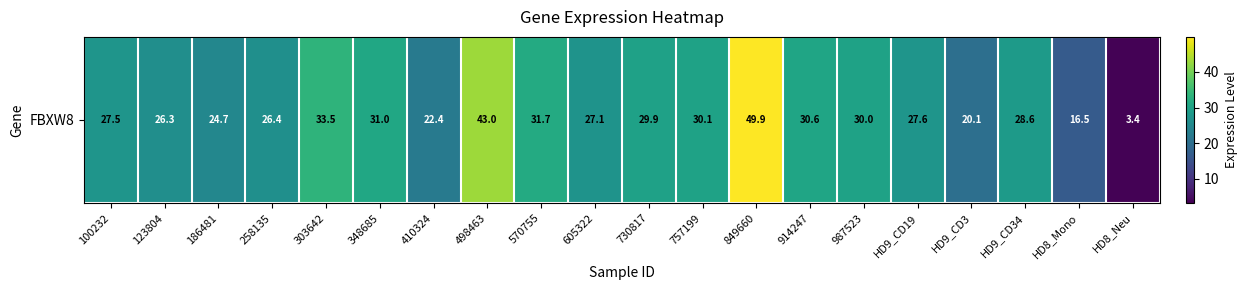

The chart shows a value of 29.9 at 730817. True or false?

True